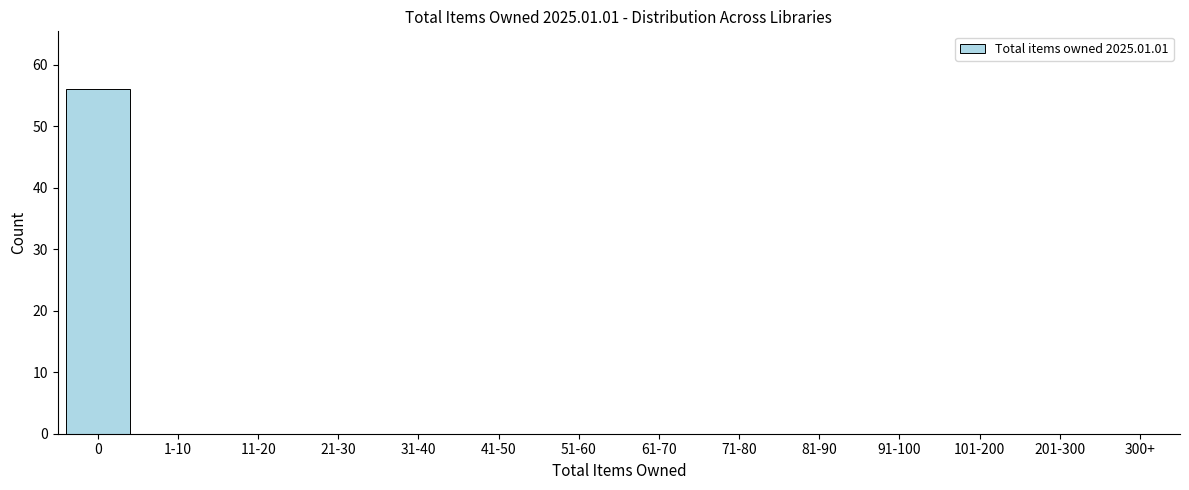

Reading right to left, transcribe all the data shown in this chart.

300+=0	201-300=0	101-200=0	91-100=0	81-90=0	71-80=0	61-70=0	51-60=0	41-50=0	31-40=0	21-30=0	11-20=0	1-10=0	0=56